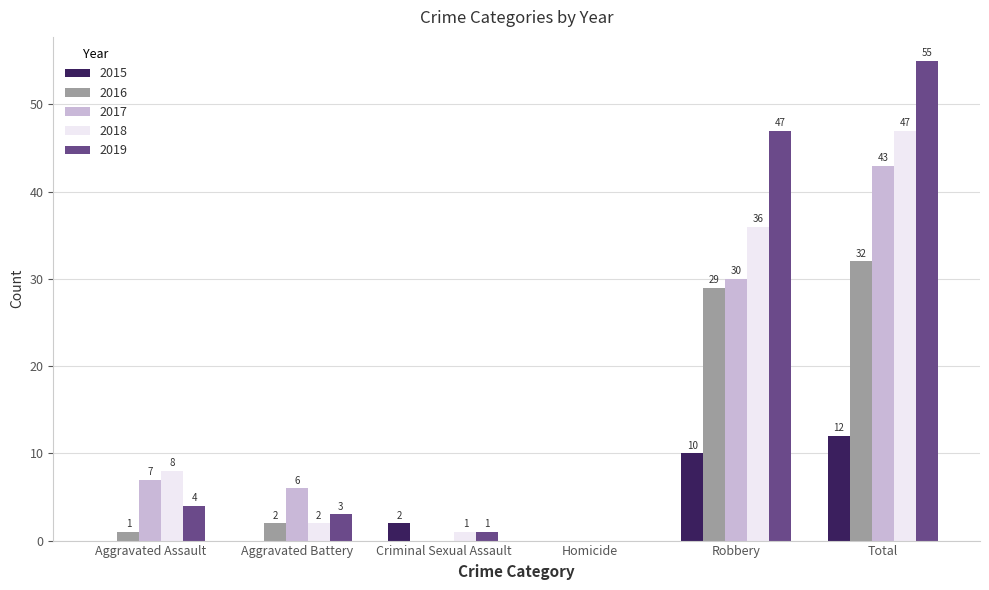

What is the total value across all series at Aggravated Assault?

20